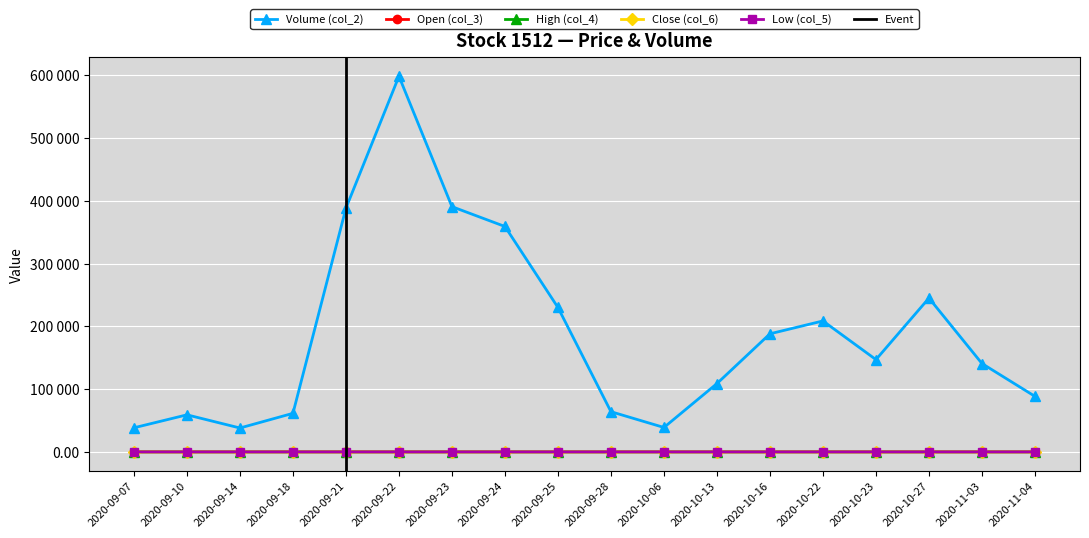

True or false: High (col_4) has more than 1 points higher than both neighbors.

True